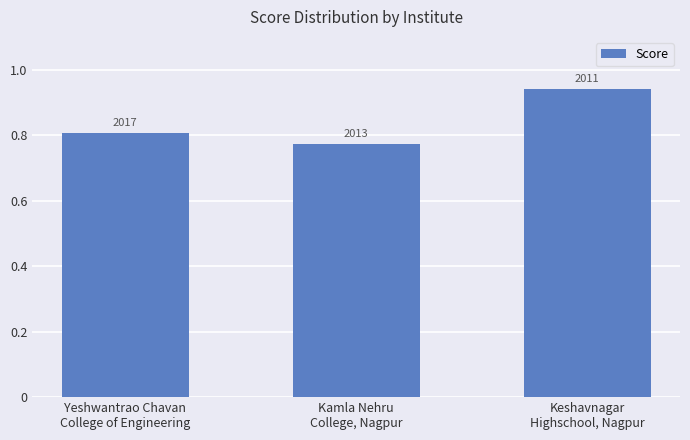

Count the values in the range 0 to 1.

3